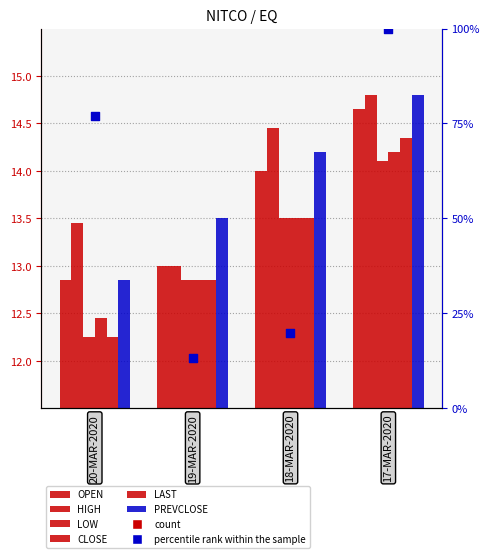

Which series reaches the maximum Y coordinate?

HIGH